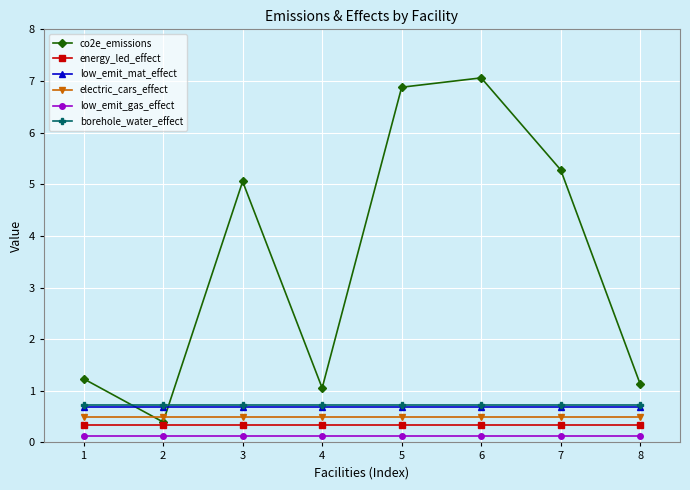

Which series has the widest spread of values?

co2e_emissions